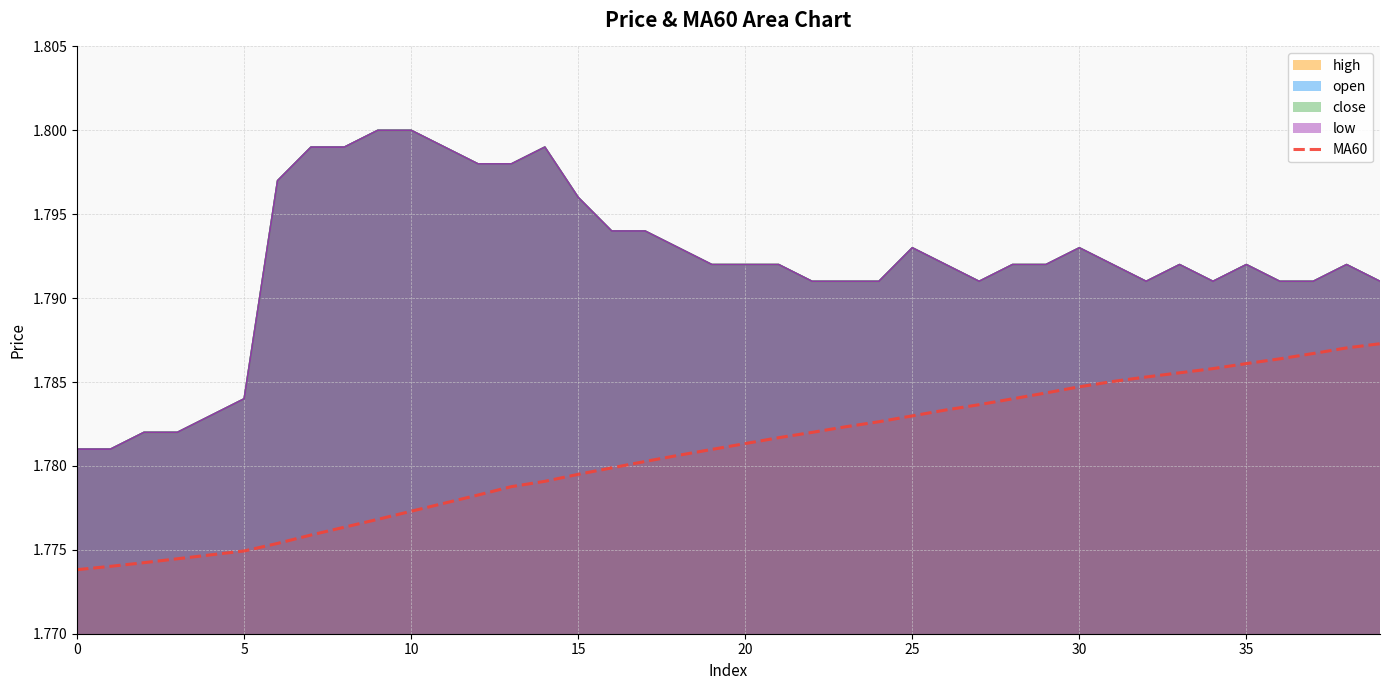

What is the sum of all values?

71.2